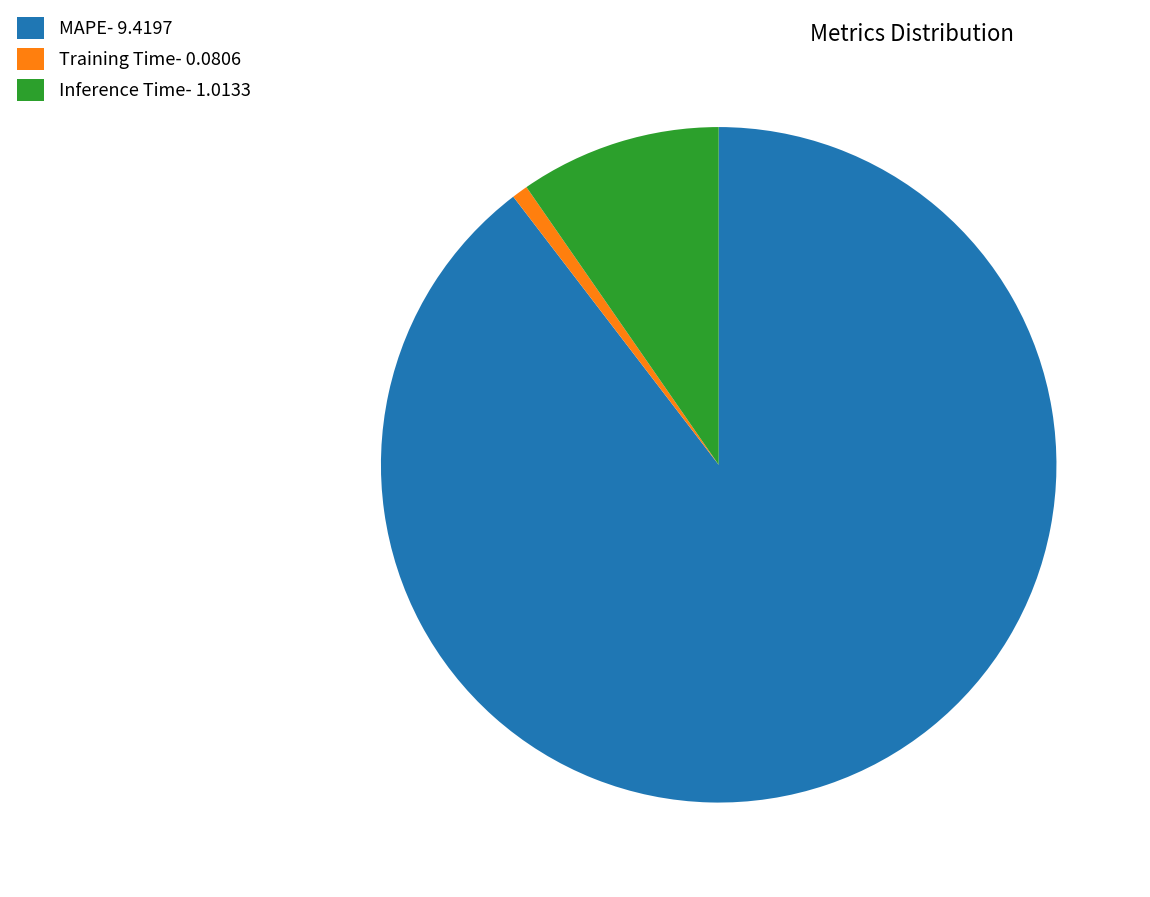

Combined, do MAPE- 9.4197 and Inference Time- 1.0133 account for over 50%?

Yes